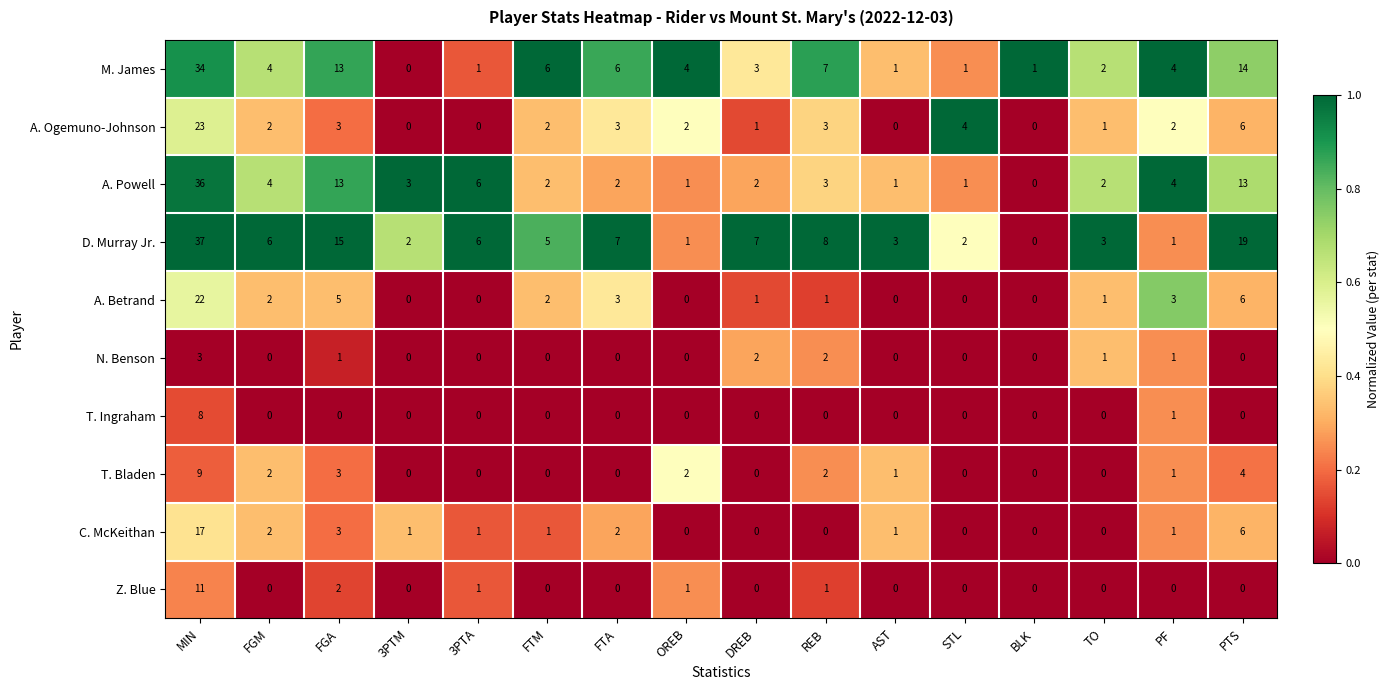

Which category has the highest value in the D. Murray Jr. series?

MIN